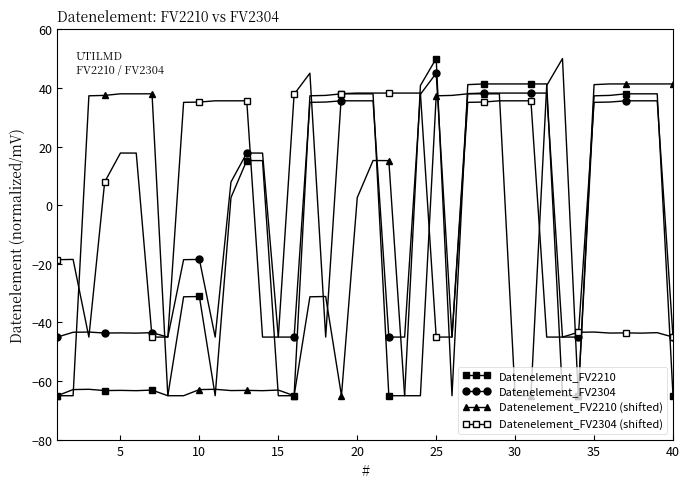

How many series are shown in this chart?

4